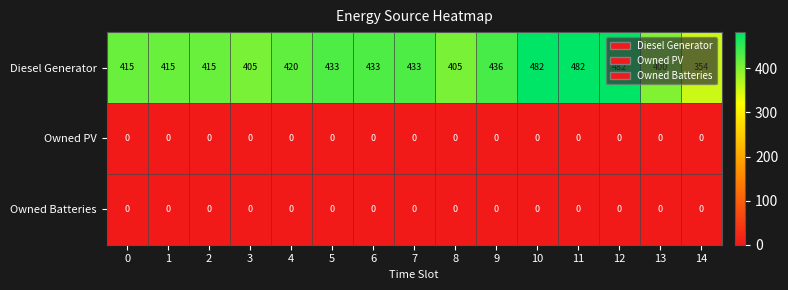

At how many categories does at least one series exceed 255?

15